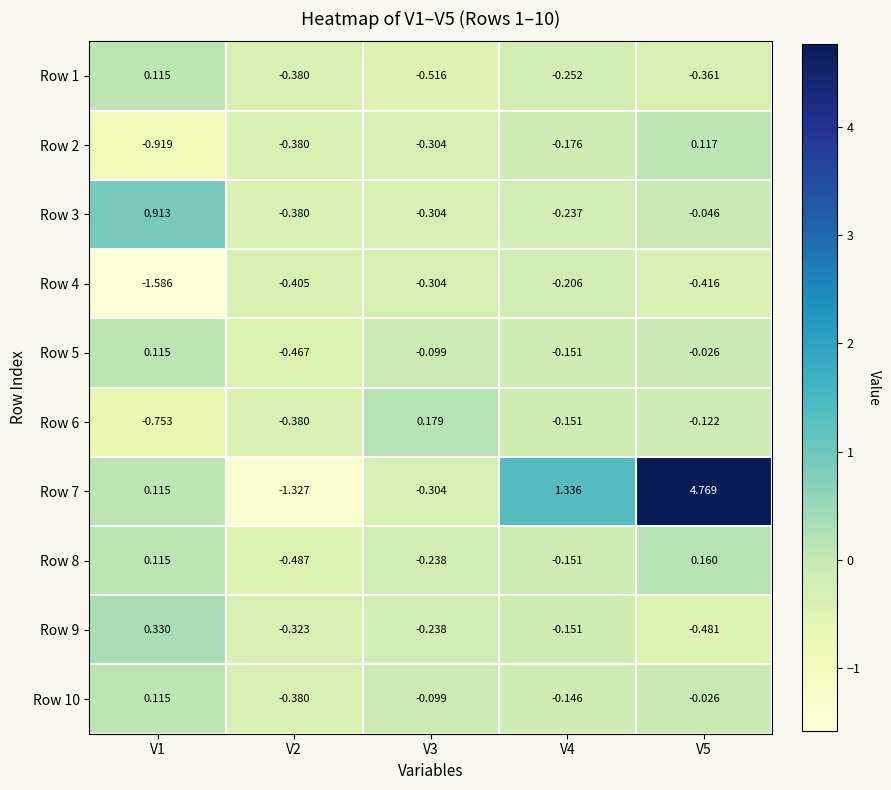

At how many categories does at least one series exceed 2?

1